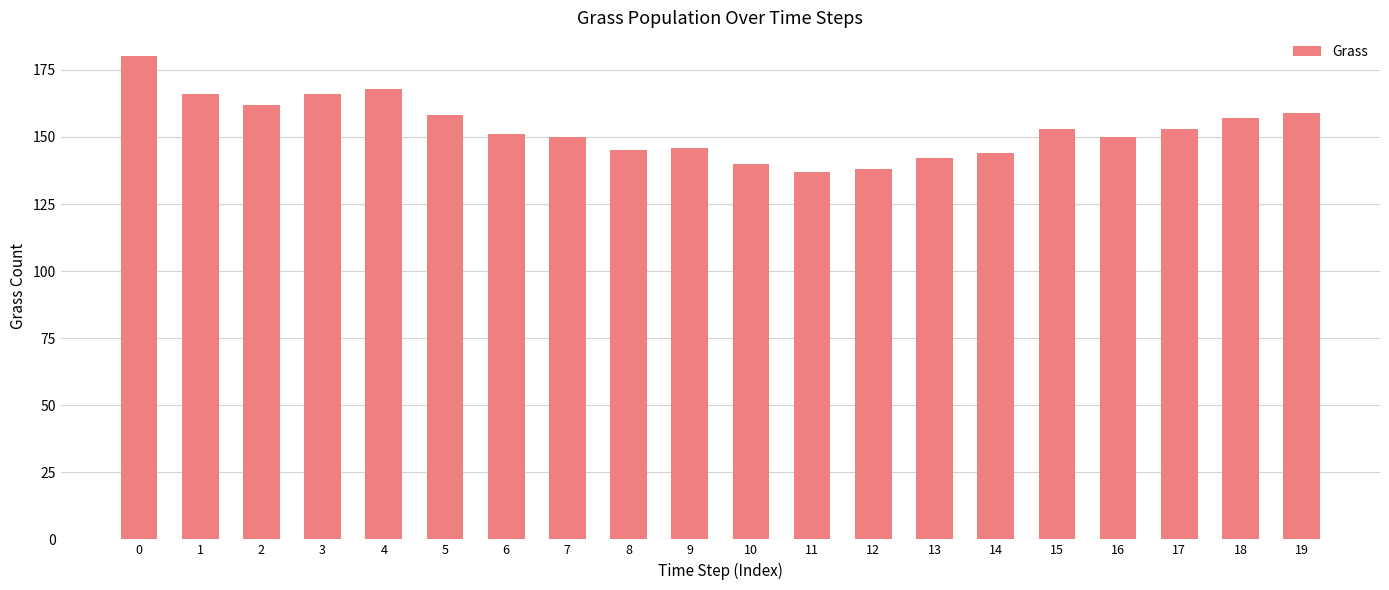

What is the smallest value displayed?

137